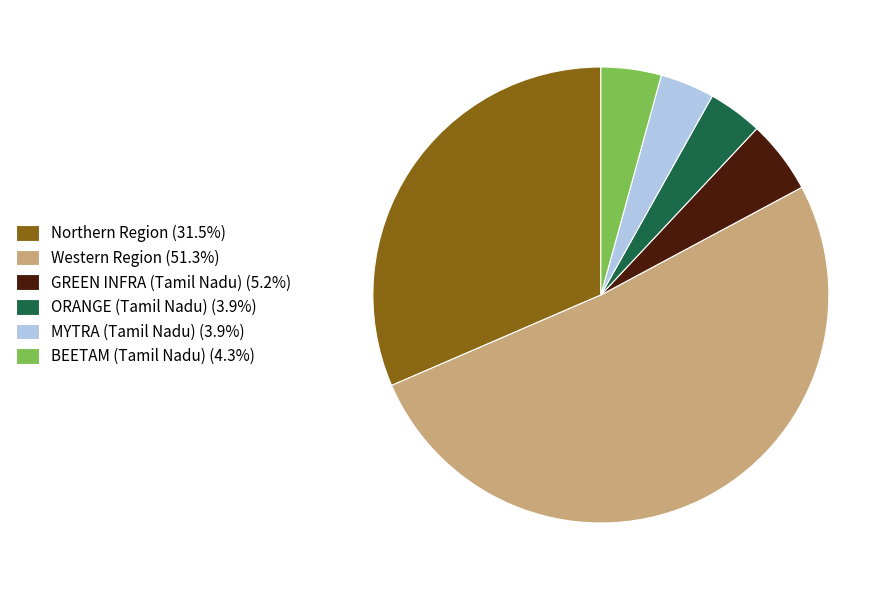

Do GREEN INFRA (Tamil Nadu) (5.2%) and Northern Region (31.5%) together represent more than half of the pie?

No